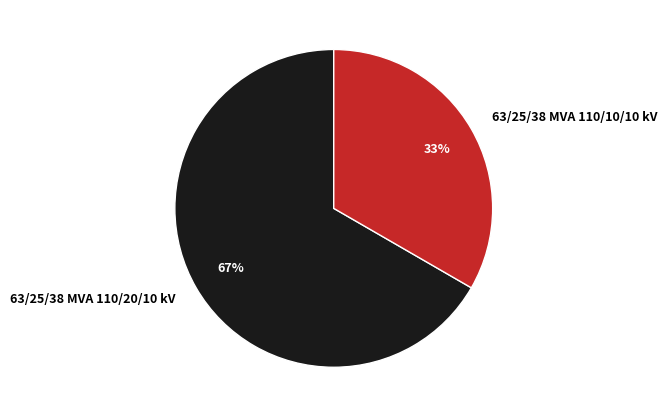

Do 63/25/38 MVA 110/10/10 kV and 63/25/38 MVA 110/20/10 kV together represent more than half of the pie?

Yes